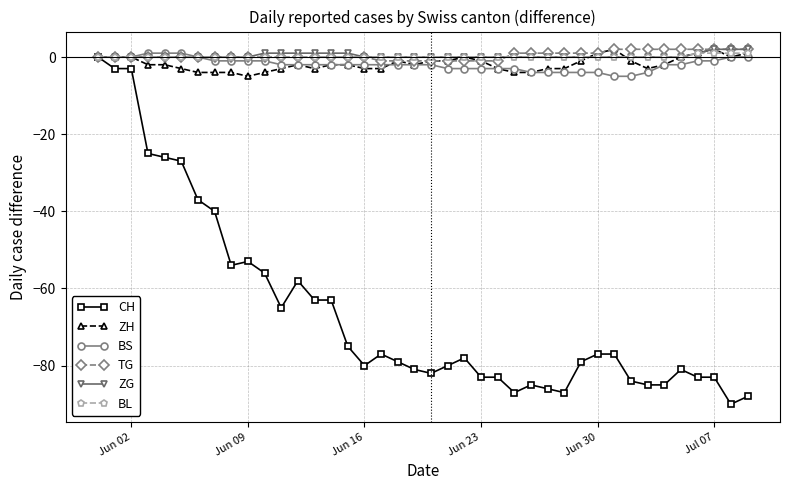

Which series has the largest range (max minus min)?

CH